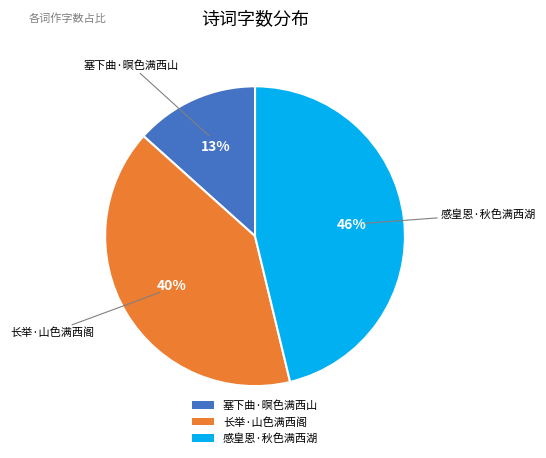

Do 感皇恩·秋色满西湖 and 长举·山色满西阁 together represent more than half of the pie?

Yes